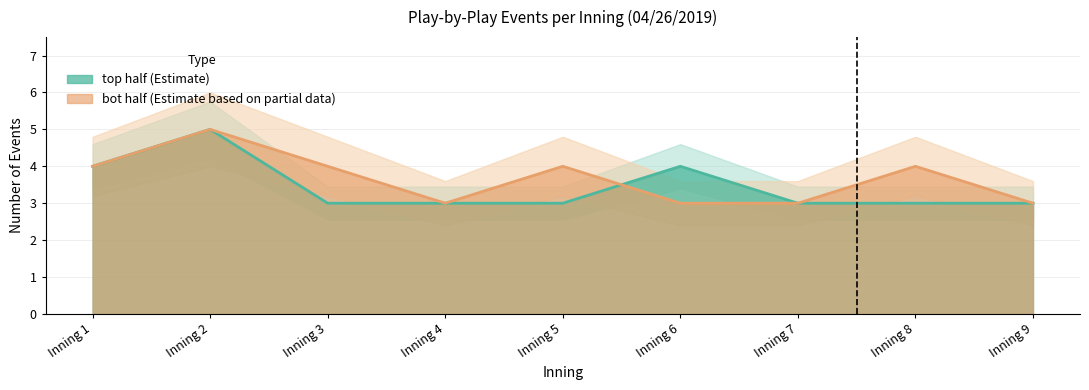

True or false: top has a value of 7 at Inning 1.

False